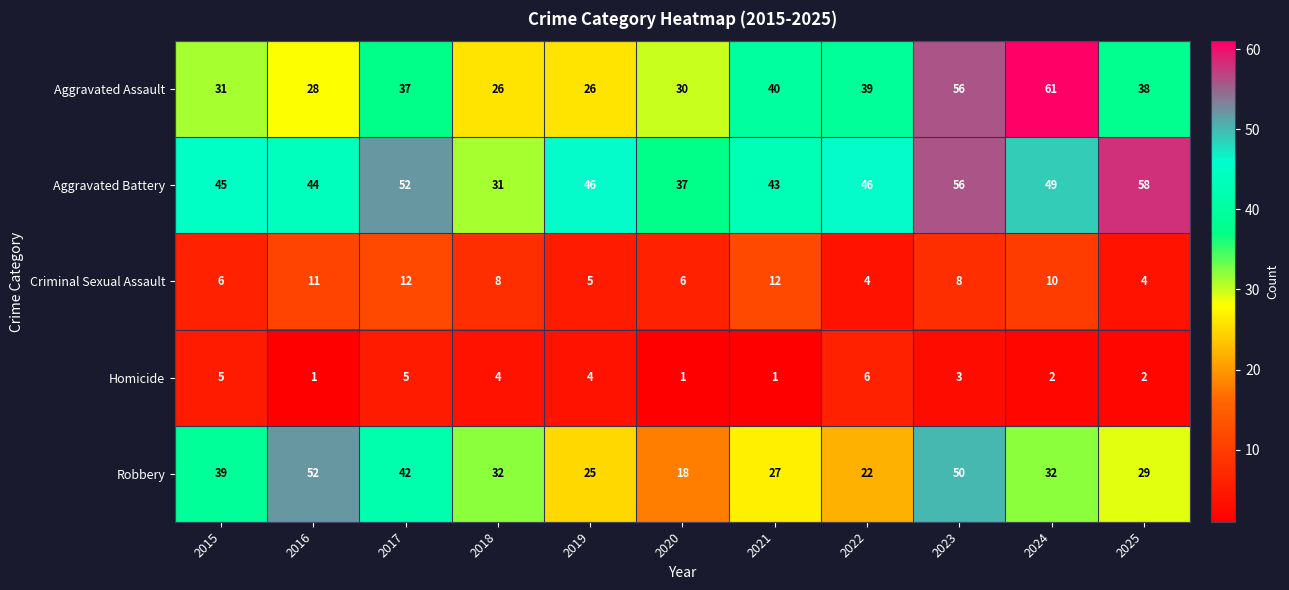

How many Criminal Sexual Assault values are between 5 and 11?

7